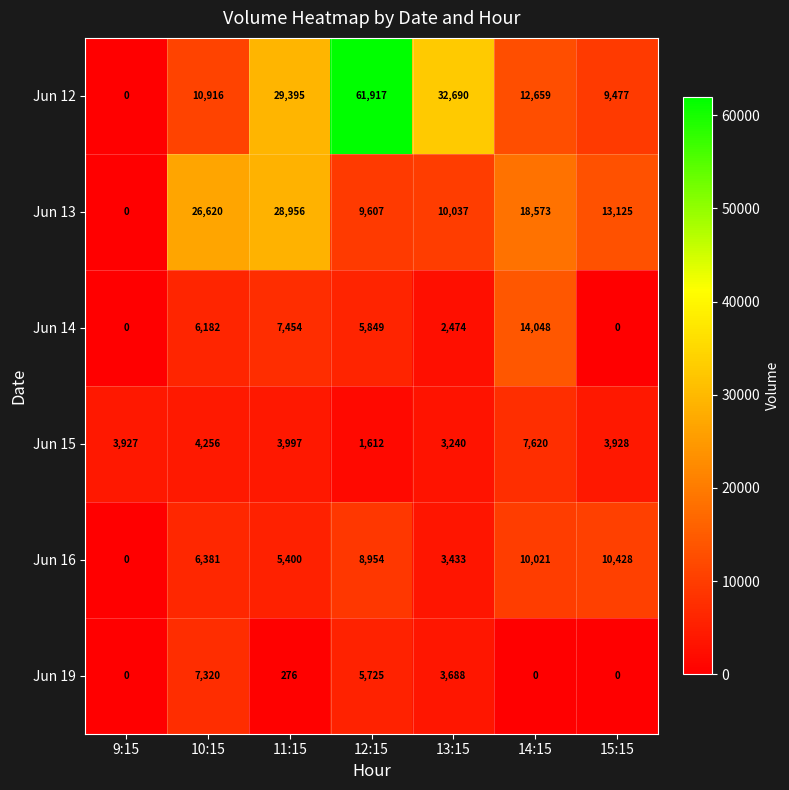

What is the maximum value for Jun 14?

14048